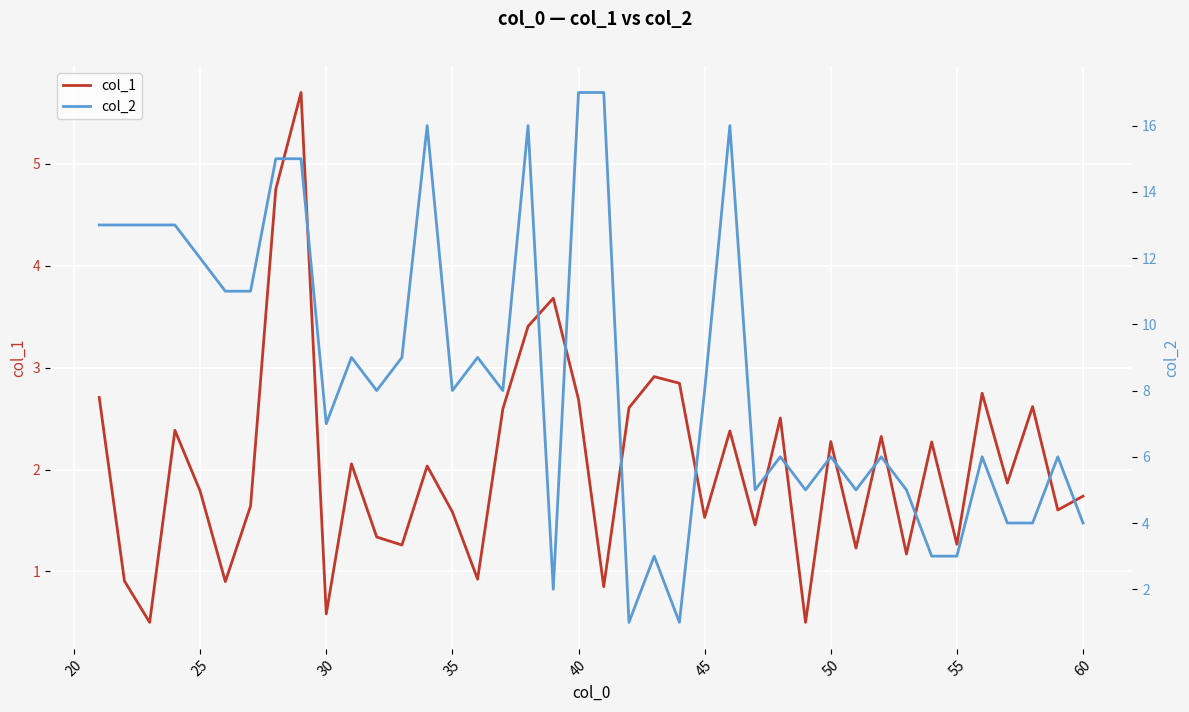

What is the lowest value of the col_1 series?

0.5